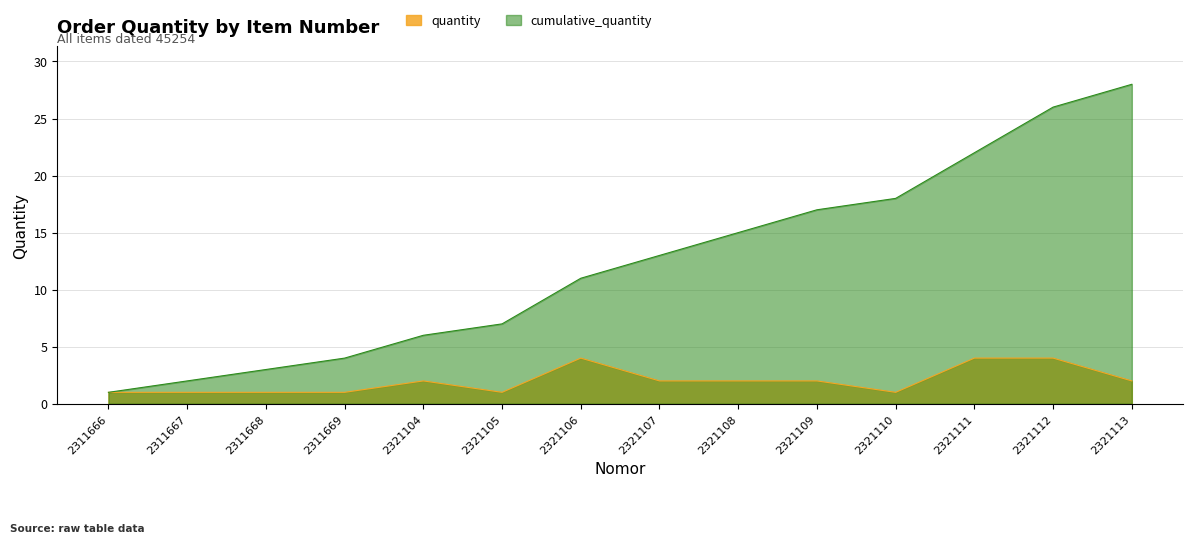

Is the value of cumulative_quantity at 2321111 greater than the value of quantity at 2311667?

Yes